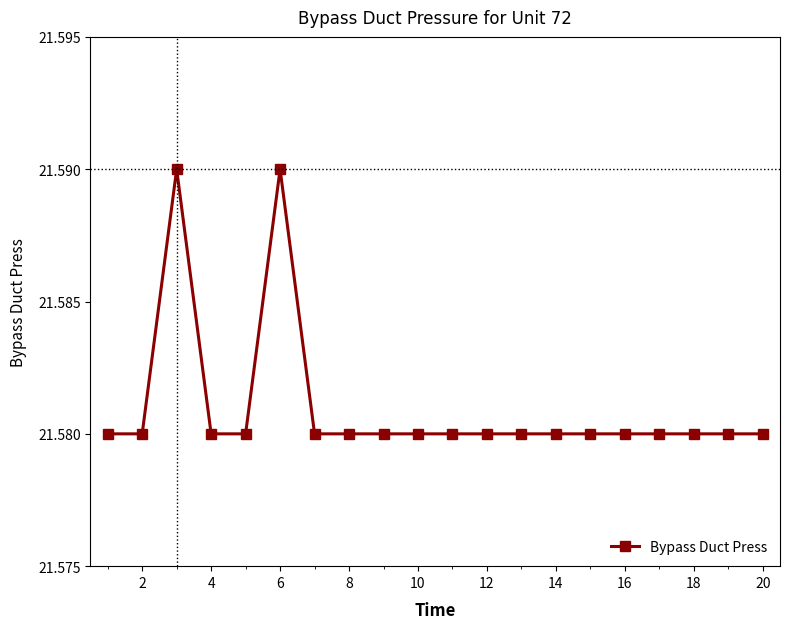

How many values are between 21 and 22?

20